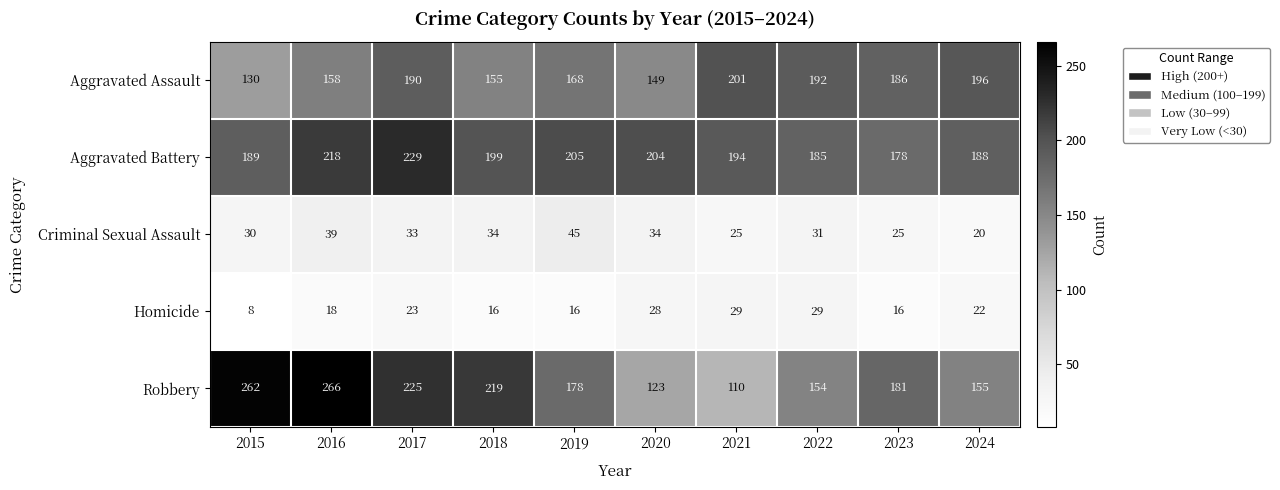

Read the Aggravated Battery value at 2023, to the nearest 10.

180